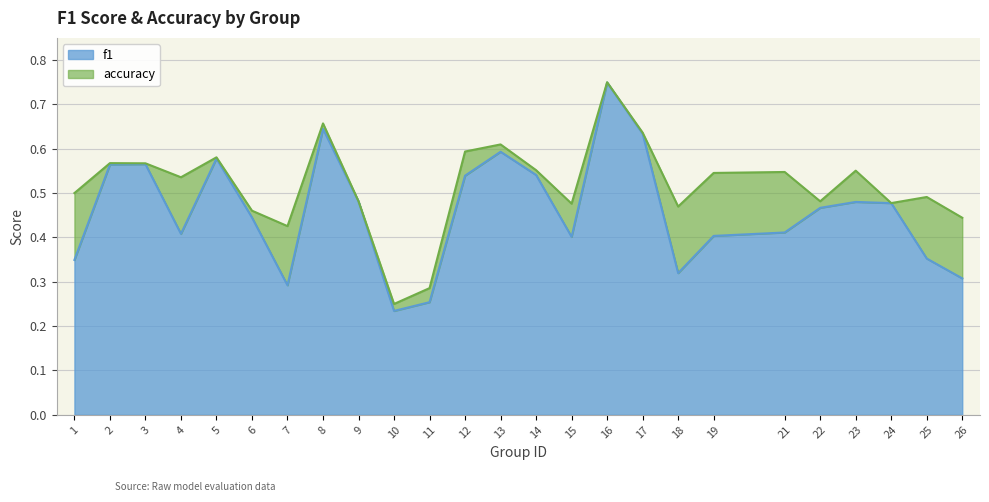

The value of f1 at 7 is 0.1. True or false?

False